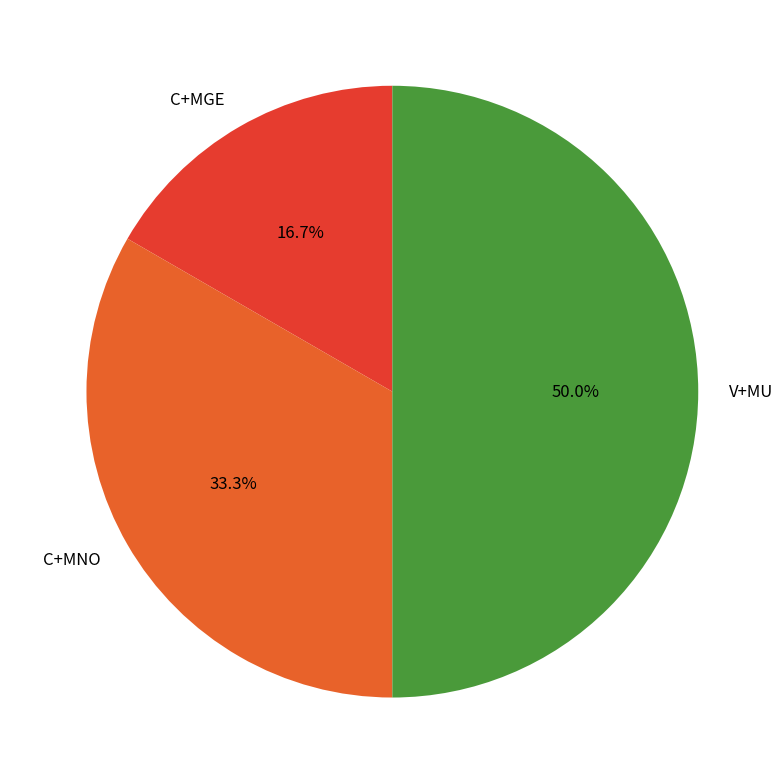

How many segments does this pie chart have?

3